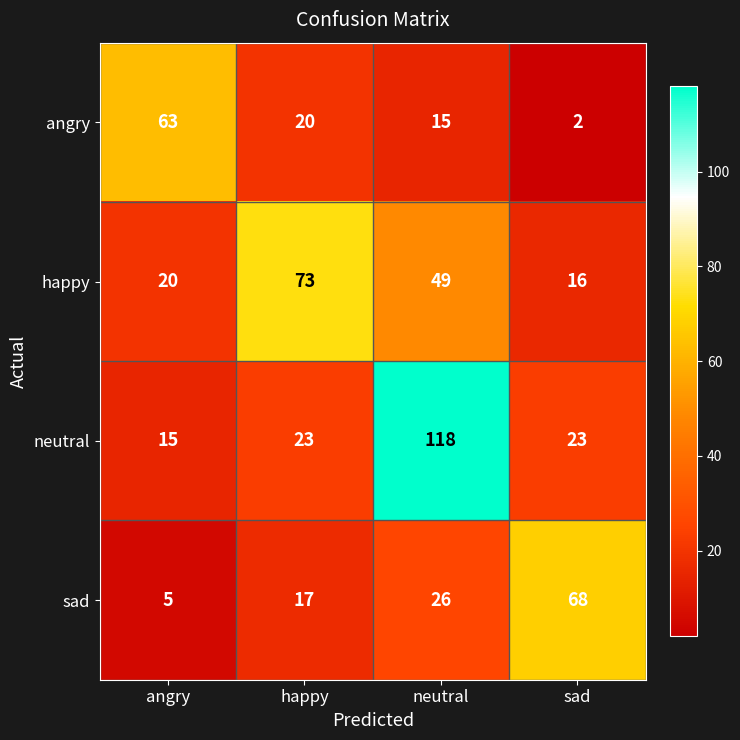

At how many categories does at least one series exceed 55?

4